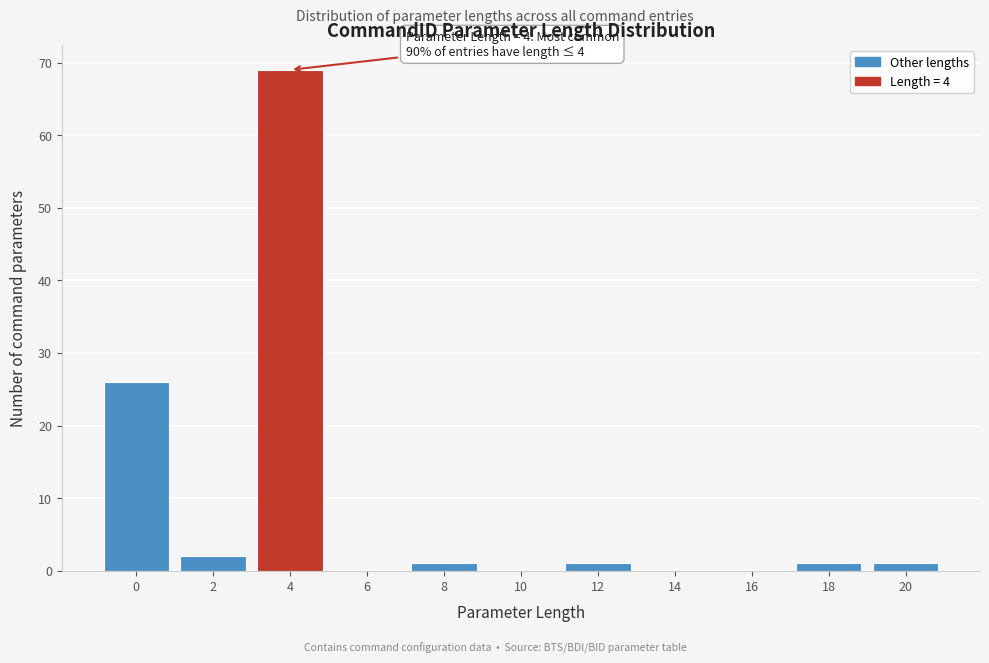

Reading left to right, extract all data points from this chart.

0=26	2=2	4=69	6=0	8=1	10=0	12=1	14=0	16=0	18=1	20=1